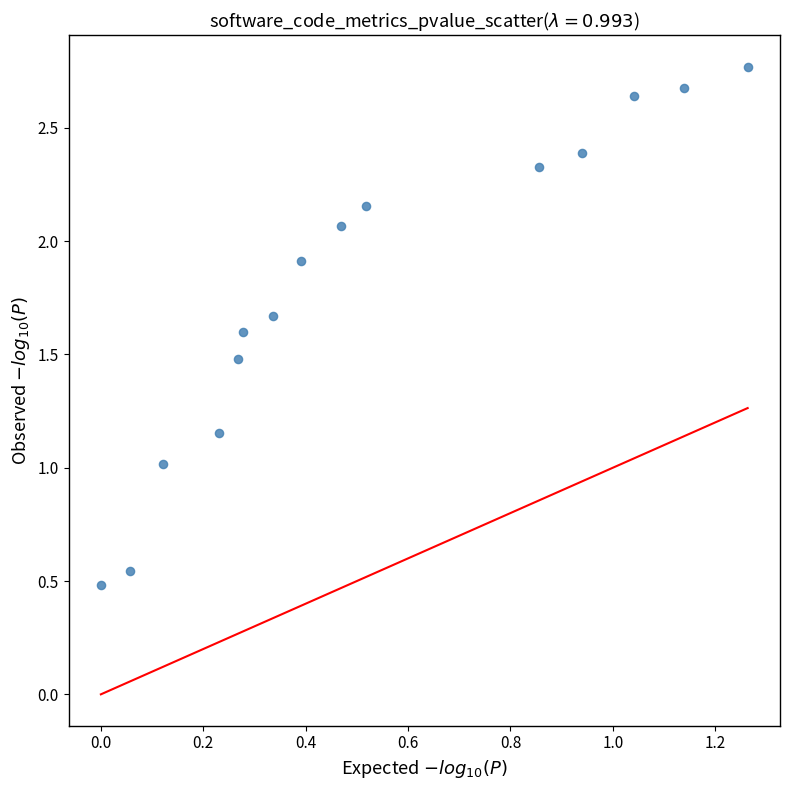

What is the range of Y values (max minus min)?

2.3